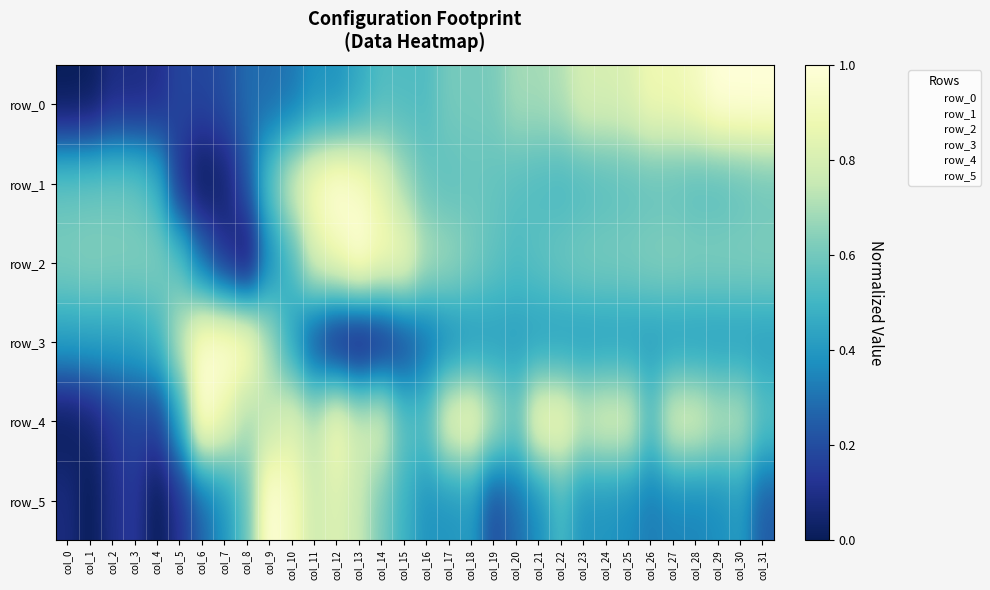

Which label corresponds to the smallest value in the chart?

col_0